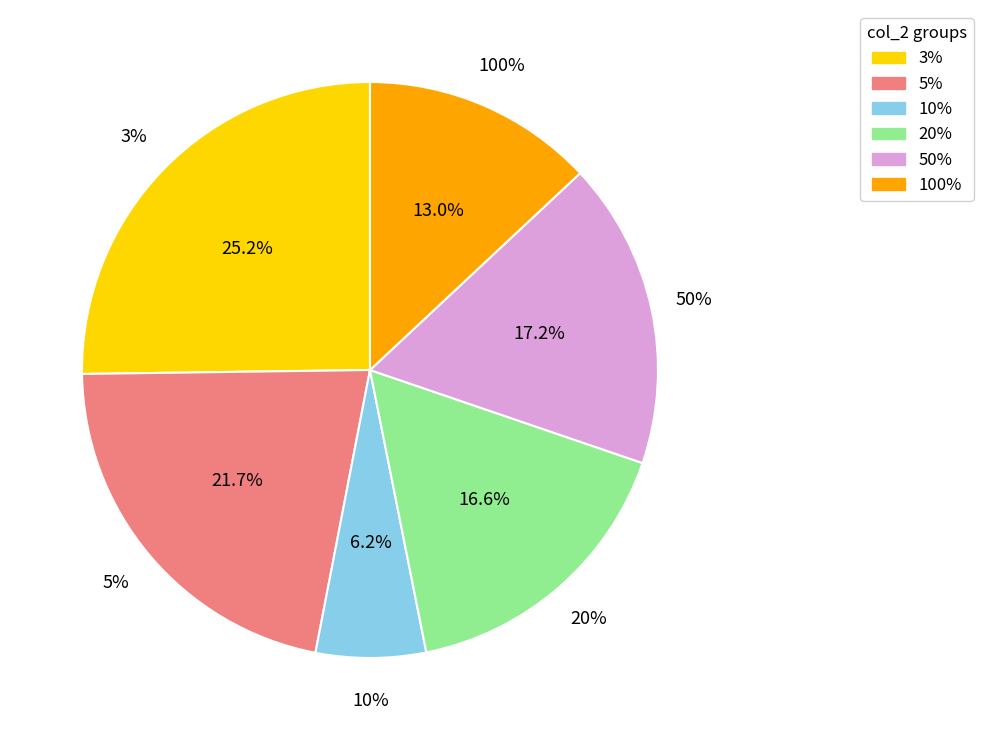

Is it true that 3% is 34% of the pie?

False